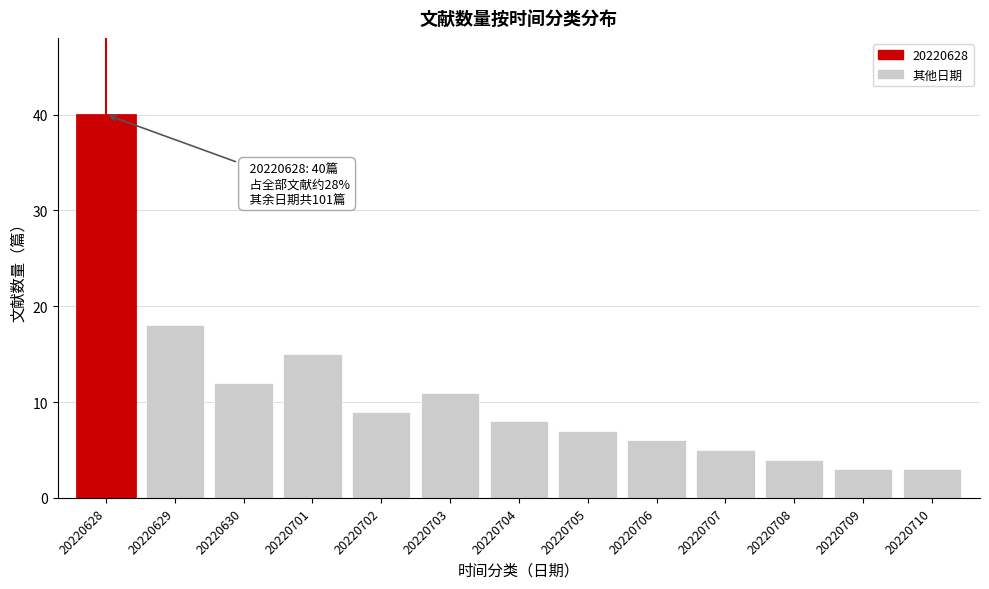

Reading left to right, what are all the values shown in this chart?

40	18	12	15	9	11	8	7	6	5	4	3	3